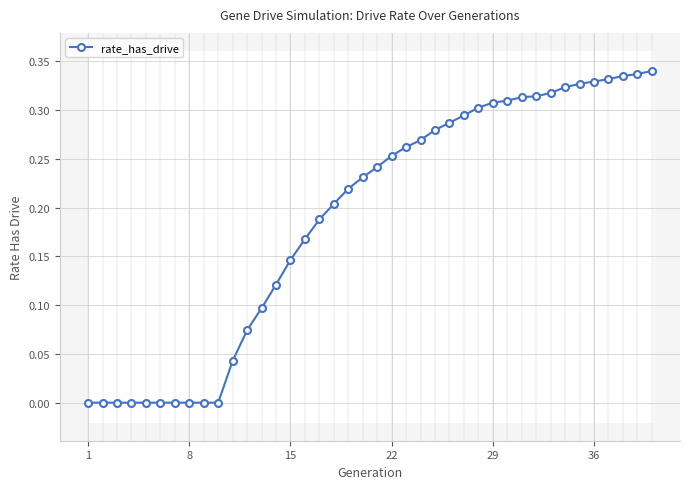

True or false: there are more than 2 points higher than both neighbors.

False